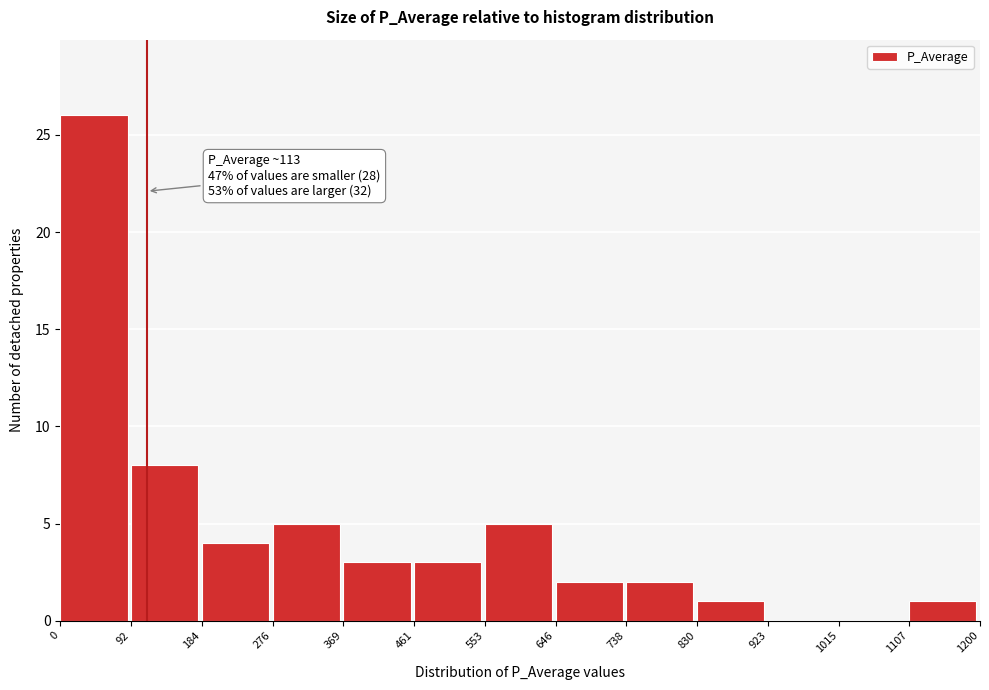

Over which range of the x-axis is the bar tallest?

0 to 92